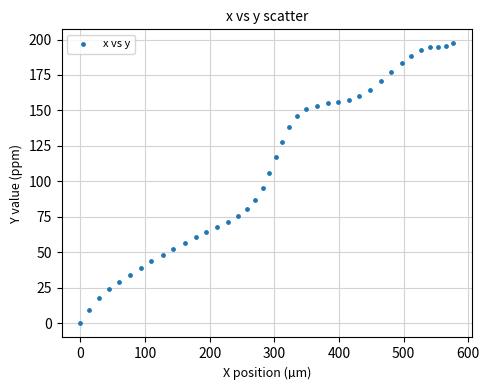

What Y value in the scatter plot is closest to 98?

95.3